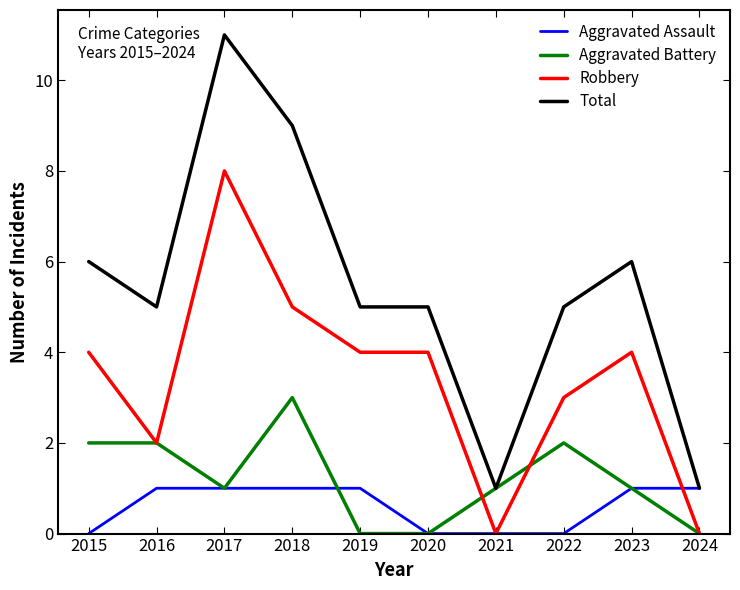

Reading left to right, transcribe all the data shown in this chart.

Aggravated Assault: 0	1	1	1	1	0	0	0	1	1
Aggravated Battery: 2	2	1	3	0	0	1	2	1	0
Robbery: 4	2	8	5	4	4	0	3	4	0
Total: 6	5	11	9	5	5	1	5	6	1